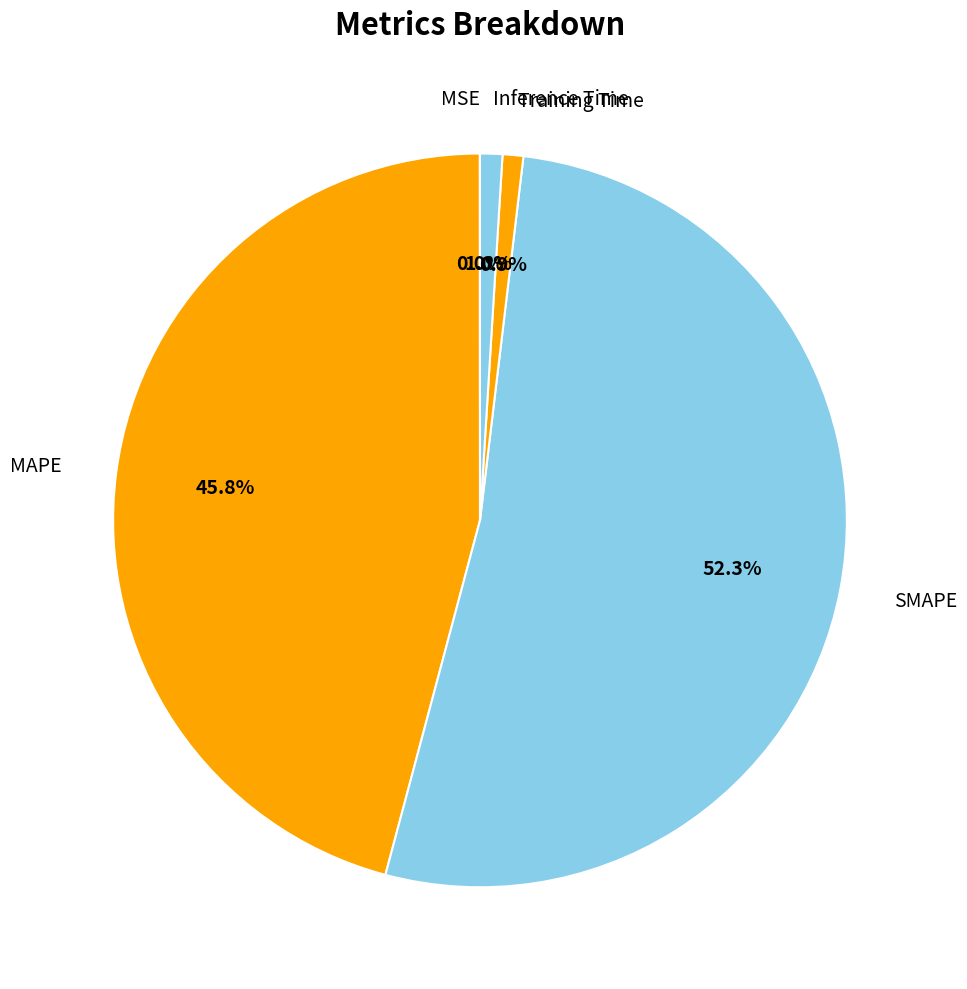

To the nearest percent, what is the difference between the largest and smallest slice percentages?

52%